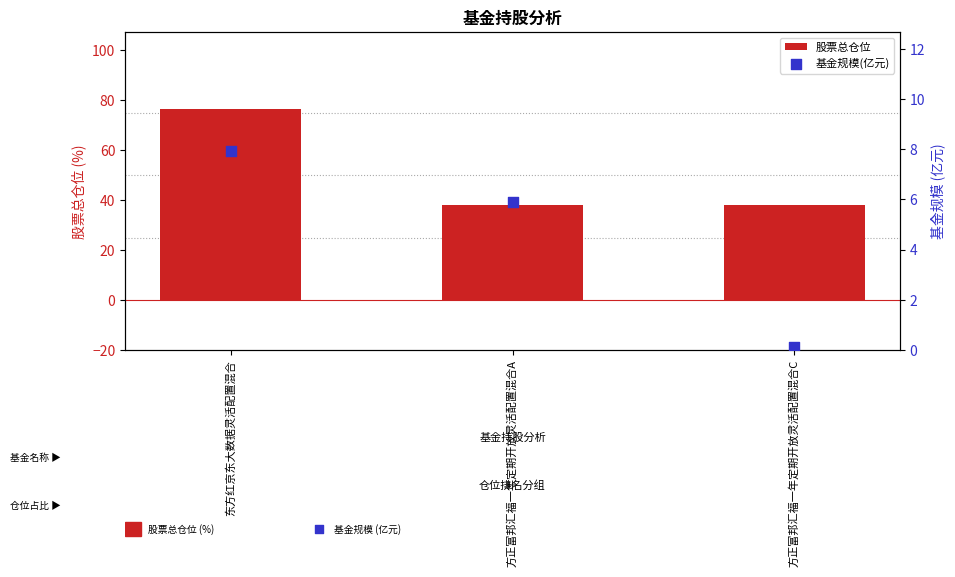

What is the total value across all series at 方正富邦汇福一年定期开放灵活配置混合A?

44.1